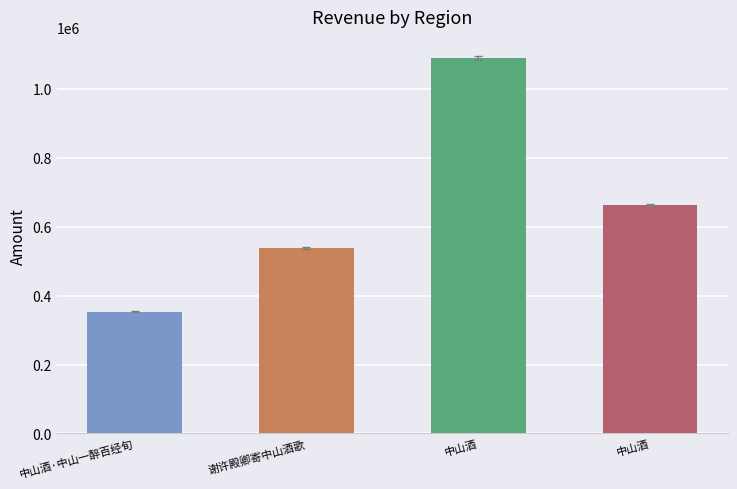

Which has a higher value, 中山酒 or 中山酒·中山一醉百经旬?

中山酒